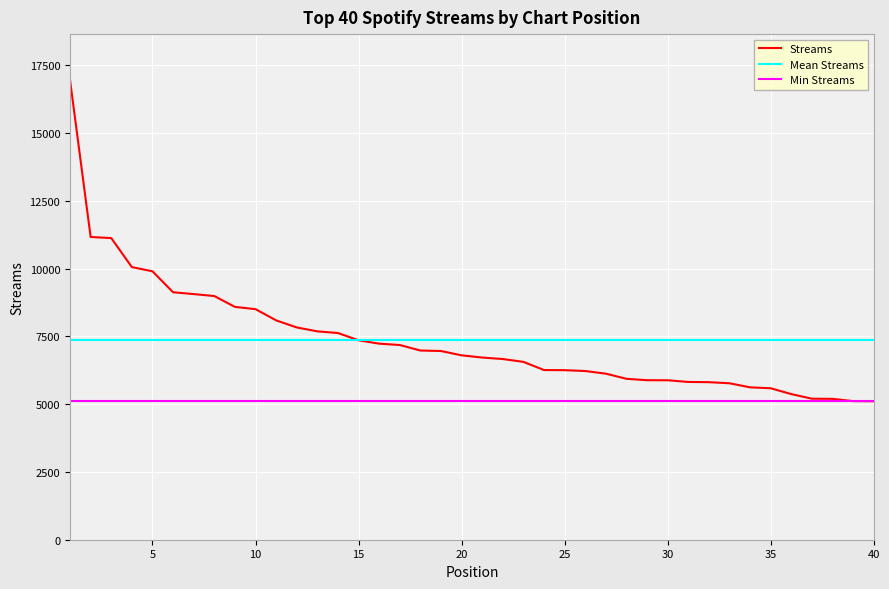

What is the change in value from 10 to 20?

-1703